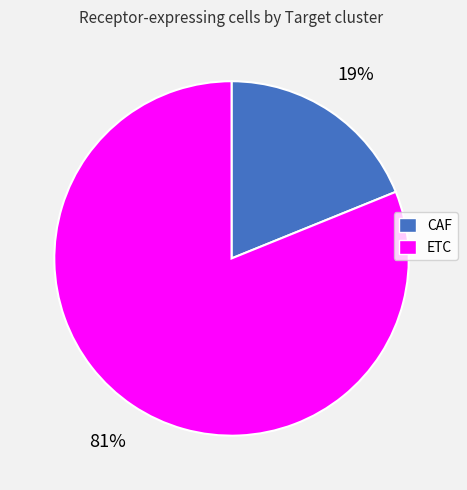

Which category has the smallest portion of the pie?

CAF